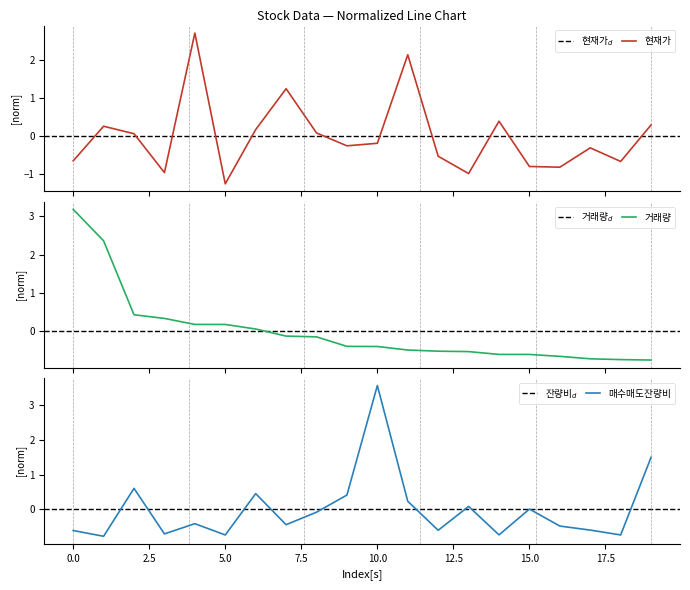

Where is 거래량 nearest to the value 1?

2